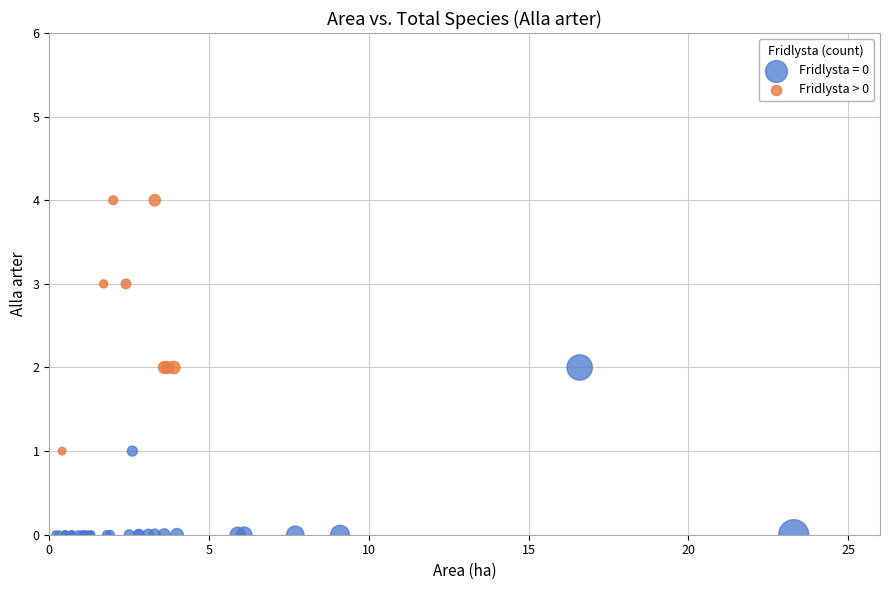

Which series has the widest spread of Y values?

Fridlysta > 0